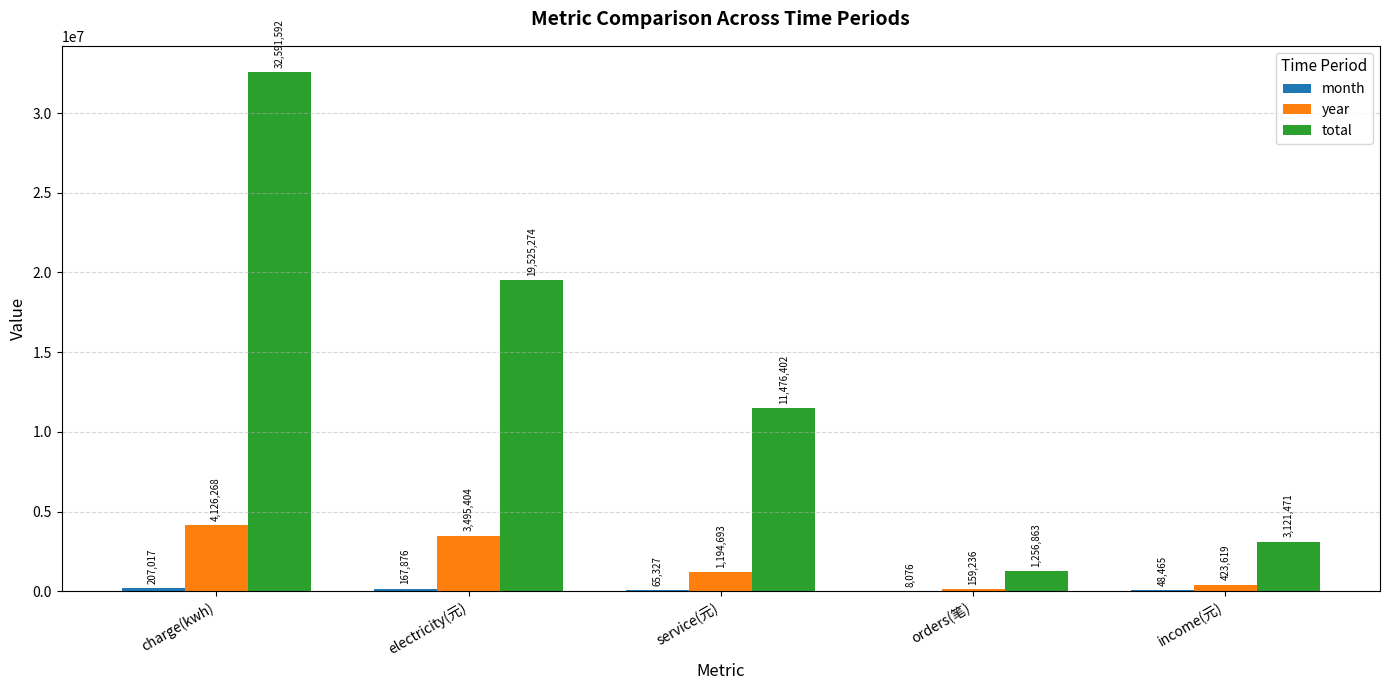

Are the bars horizontal?

No